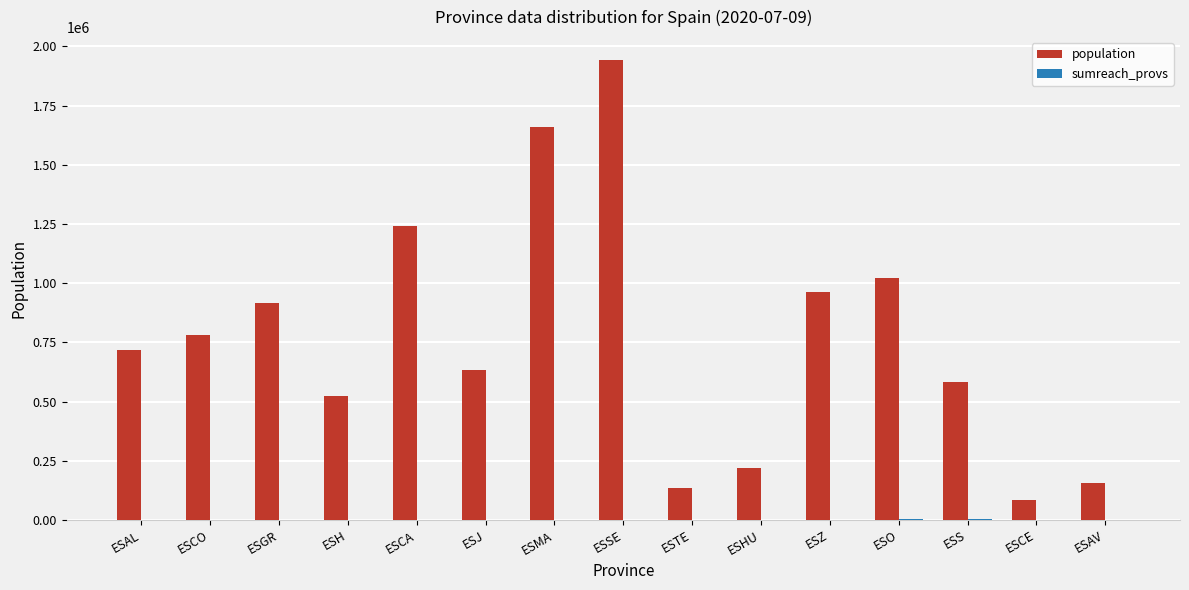

Which series has the largest total across all categories?

population